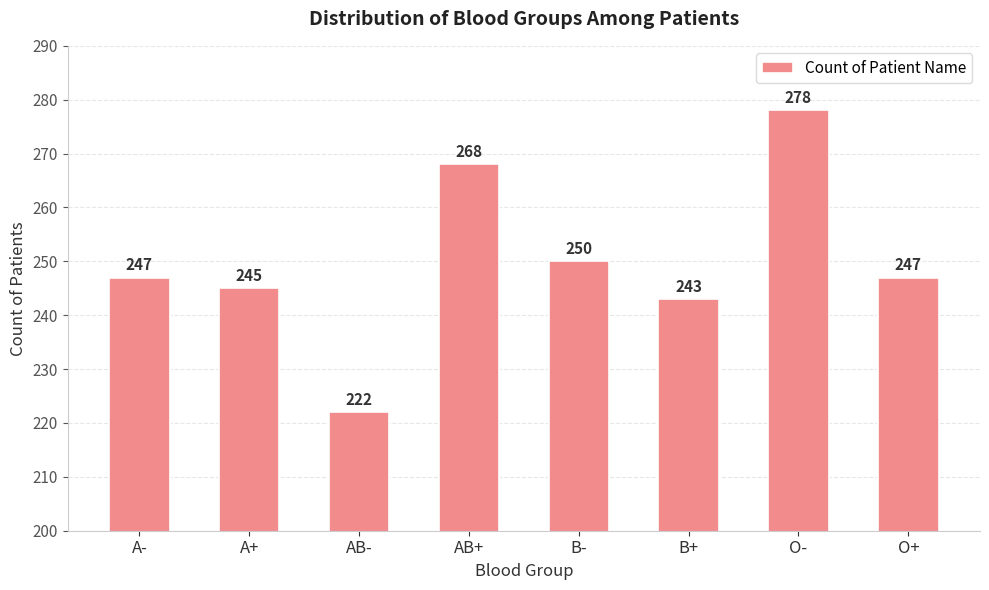

True or false: the data shows 245 at A+.

True